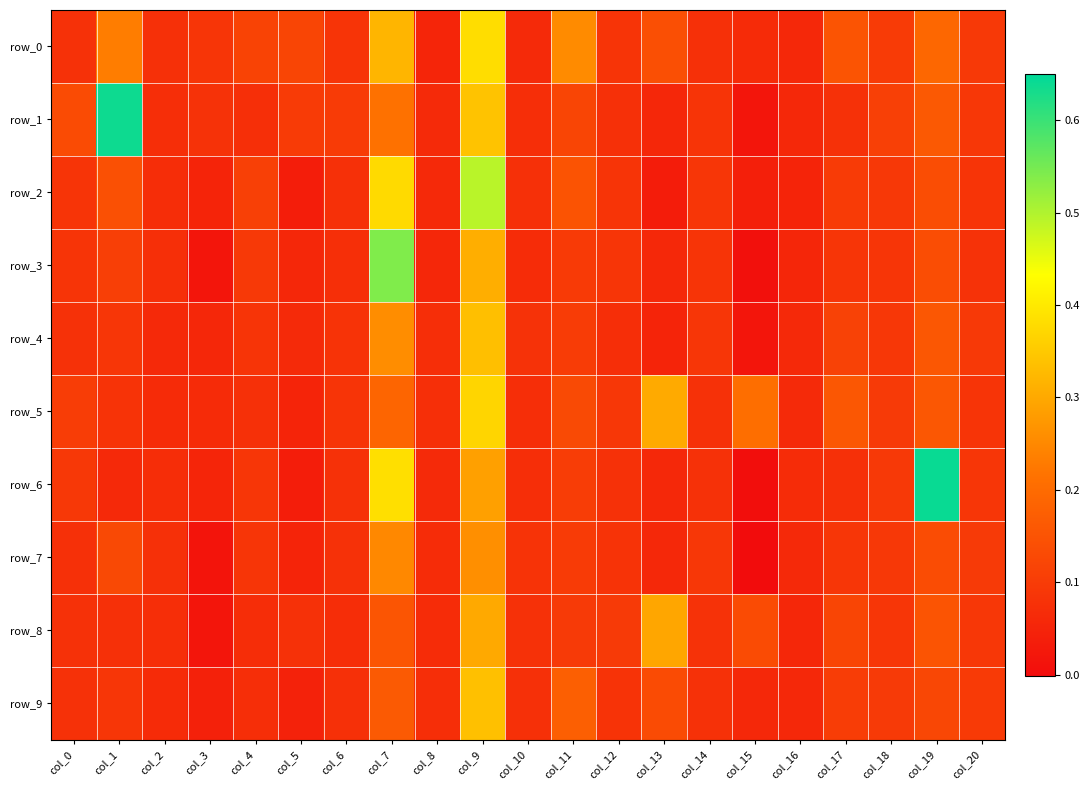

Which series has the largest total across all categories?

row_0